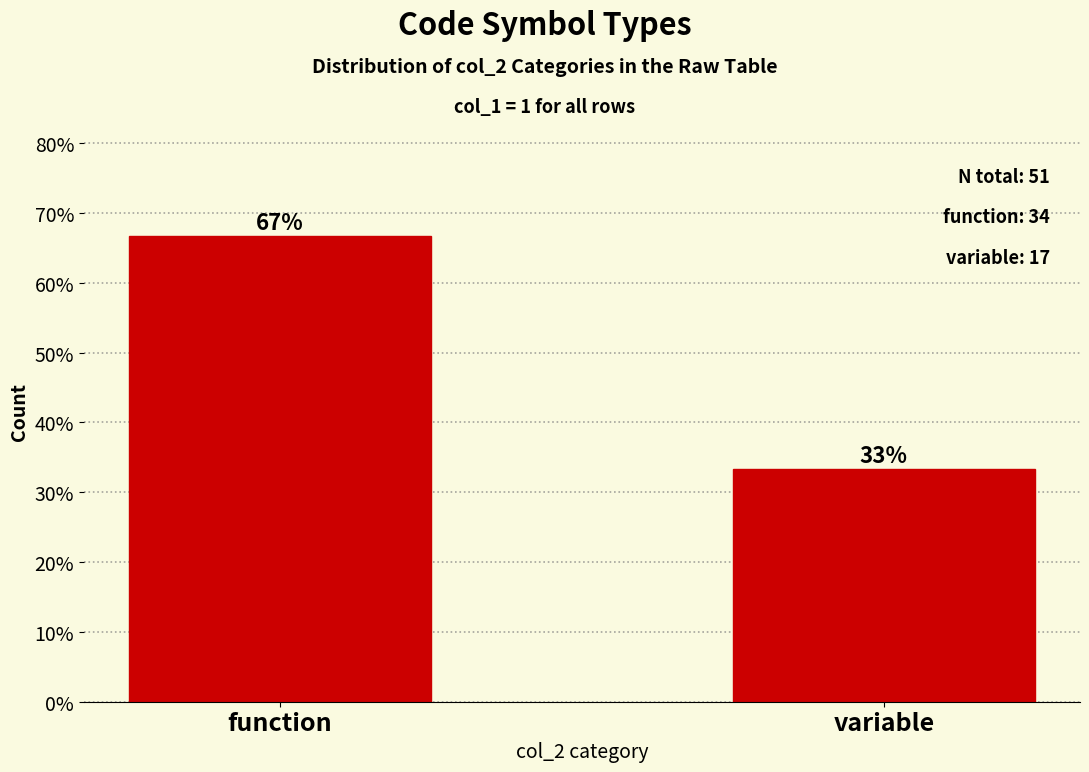

What is the ratio of the value at variable to the value at function?

0.5